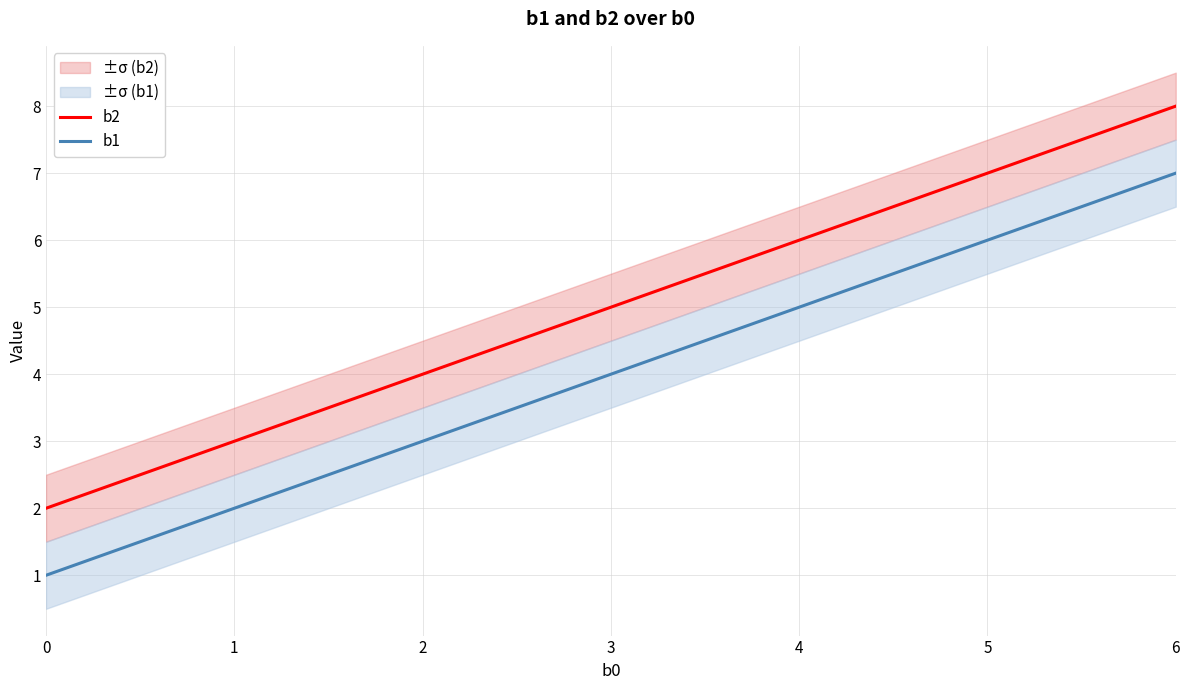

How many b2 values are between 2 and 8?

3